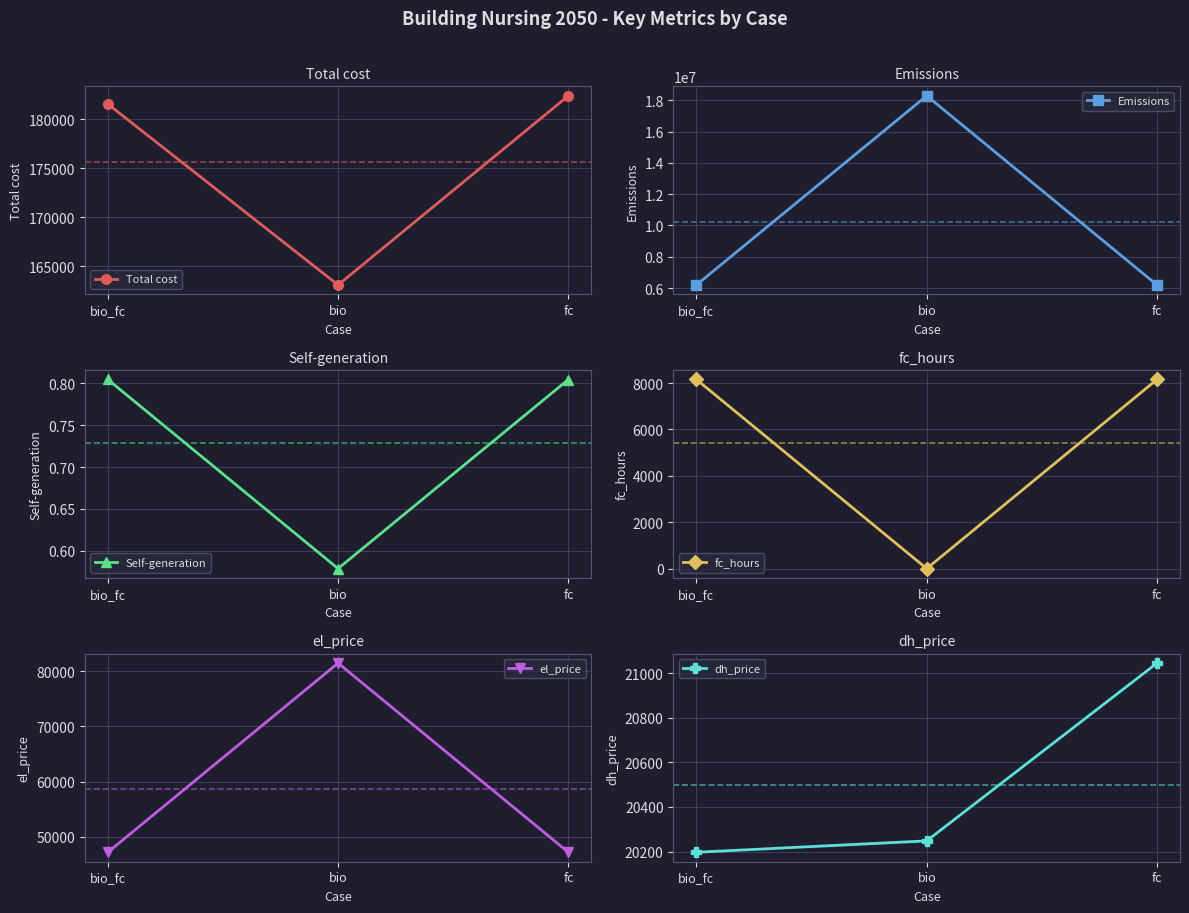

What is the difference between the maximum and second lowest values in the dh_price series?

796.6